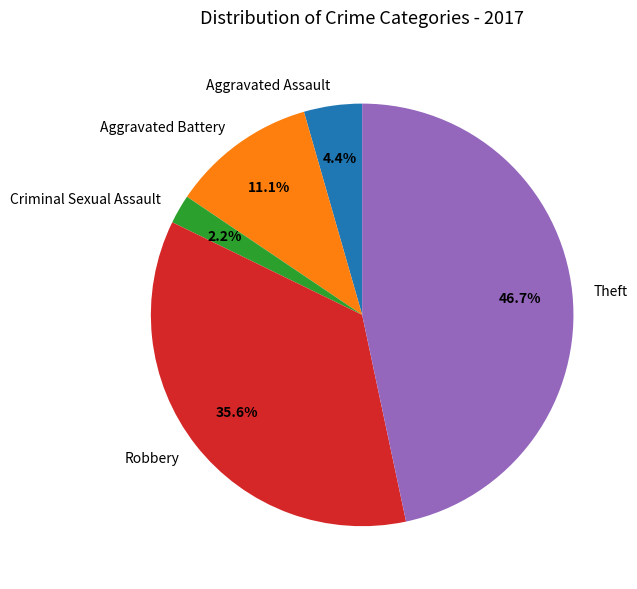

True or false: Criminal Sexual Assault accounts for 2% of the total.

True